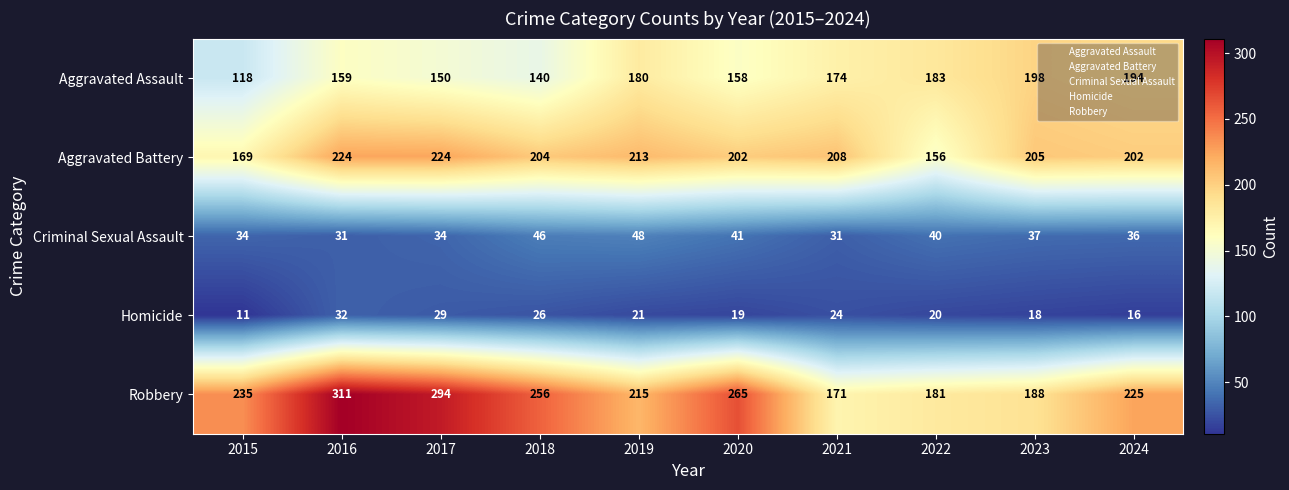

Between 2018 and 2020, which series saw the biggest shift?

Aggravated Assault